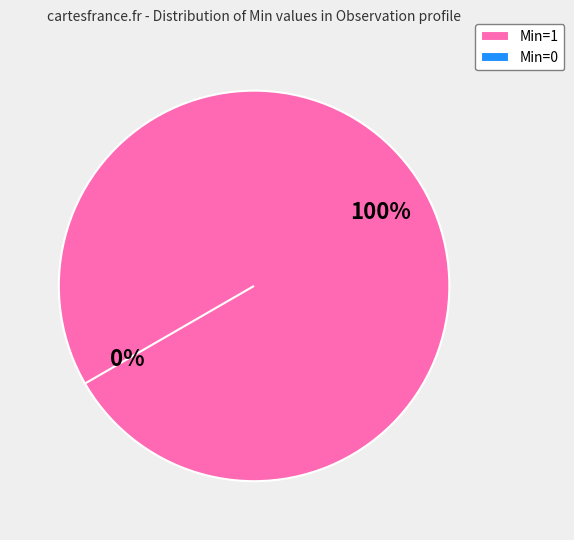

Is it true that 0 is 14% of the pie?

False